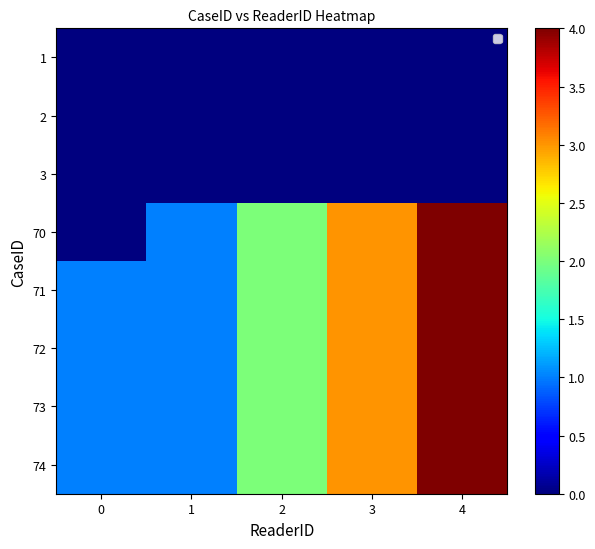

Count the number of categories in the chart.

5